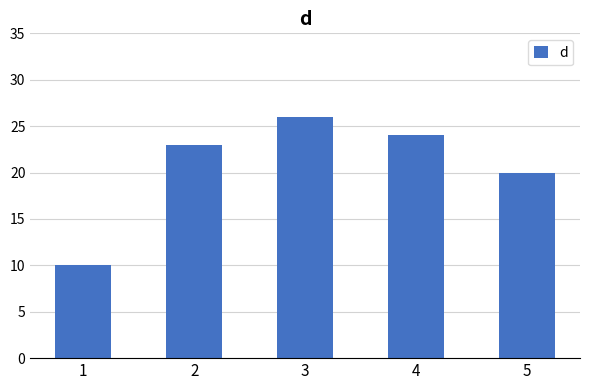

How many data points are less than 23?

2